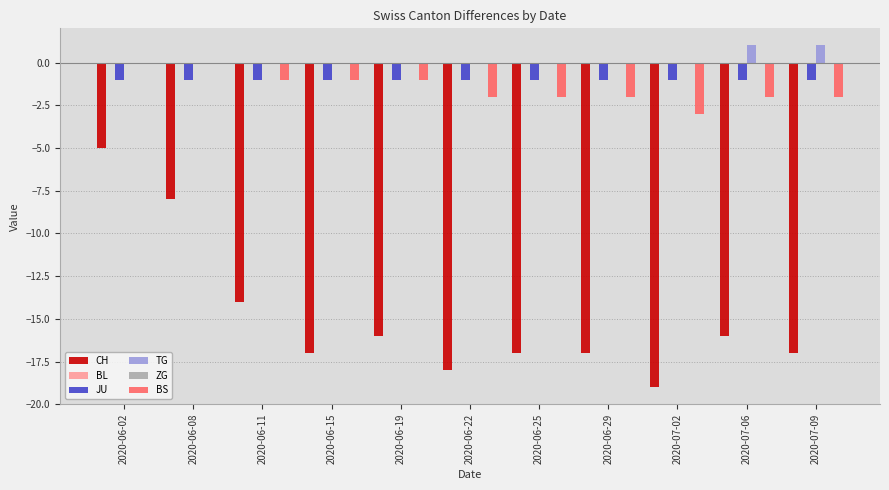

List the labels in order of ZG value, smallest first.

2020-06-02, 2020-06-08, 2020-06-11, 2020-06-15, 2020-06-19, 2020-06-22, 2020-06-25, 2020-06-29, 2020-07-02, 2020-07-06, 2020-07-09